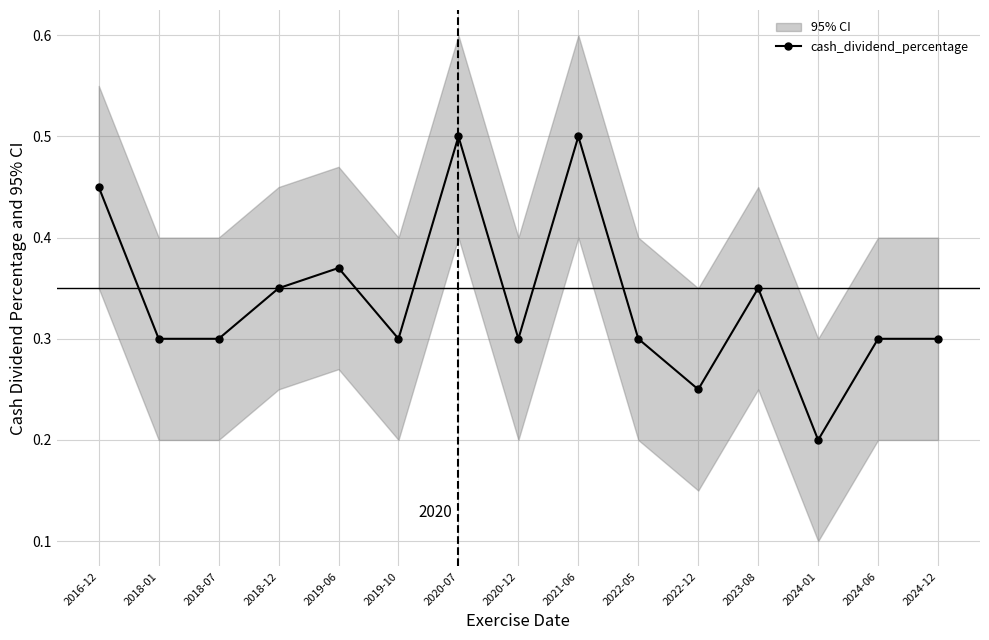

Which label corresponds to the largest value in the chart?

2020-07